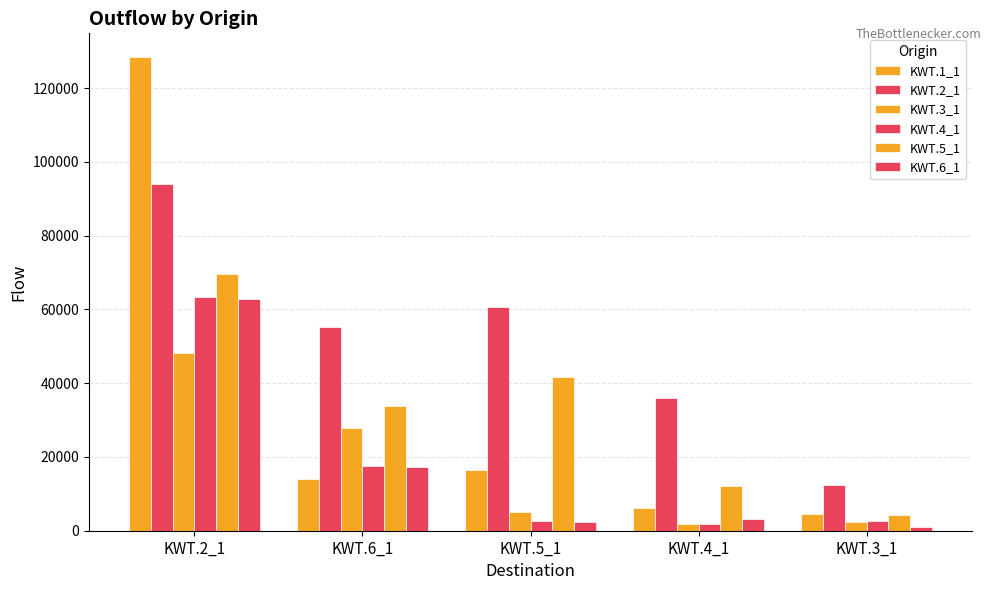

Reading right to left, extract all data points from this chart.

KWT.1_1: KWT.3_1=4597	KWT.4_1=6187	KWT.5_1=16495	KWT.6_1=14119	KWT.2_1=128443
KWT.2_1: KWT.3_1=12488	KWT.4_1=36051	KWT.5_1=60718	KWT.6_1=55287	KWT.2_1=93986
KWT.3_1: KWT.3_1=2331	KWT.4_1=1740	KWT.5_1=5111	KWT.6_1=27729	KWT.2_1=48136
KWT.4_1: KWT.3_1=2532	KWT.4_1=1794	KWT.5_1=2504	KWT.6_1=17459	KWT.2_1=63505
KWT.5_1: KWT.3_1=4255	KWT.4_1=12196	KWT.5_1=41748	KWT.6_1=33840	KWT.2_1=69695
KWT.6_1: KWT.3_1=1082	KWT.4_1=3175	KWT.5_1=2425	KWT.6_1=17173	KWT.2_1=62724